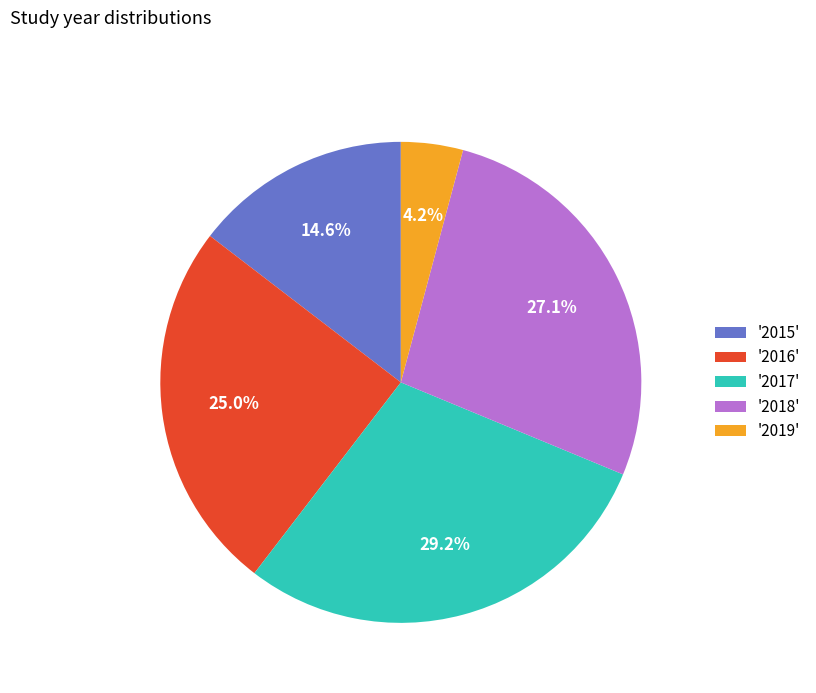

Rank the categories by value from highest to lowest.

'2017', '2018', '2016', '2015', '2019'